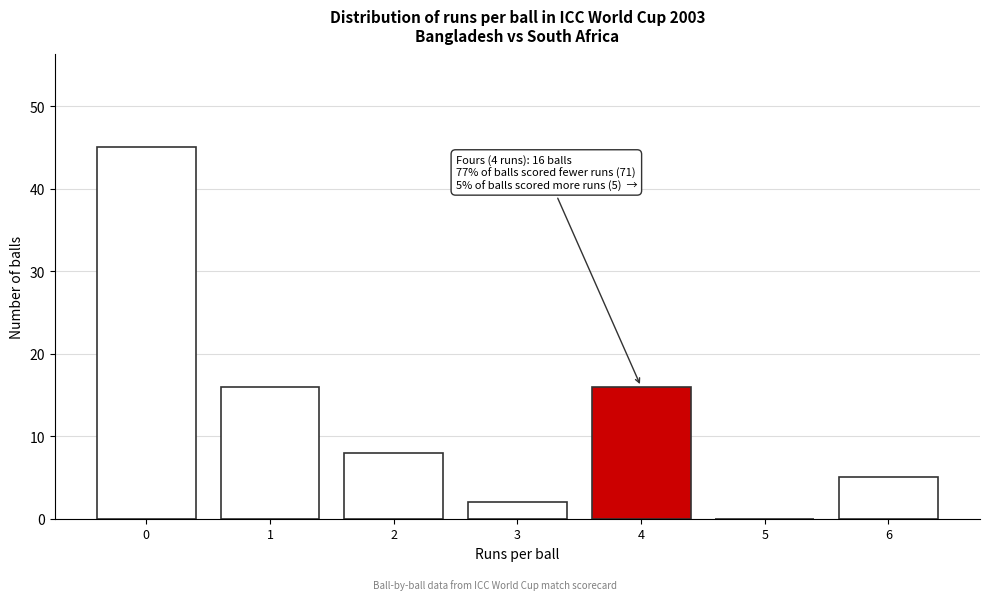

Reading right to left, extract all data points from this chart.

6=5	5=0	4=16	3=2	2=8	1=16	0=45